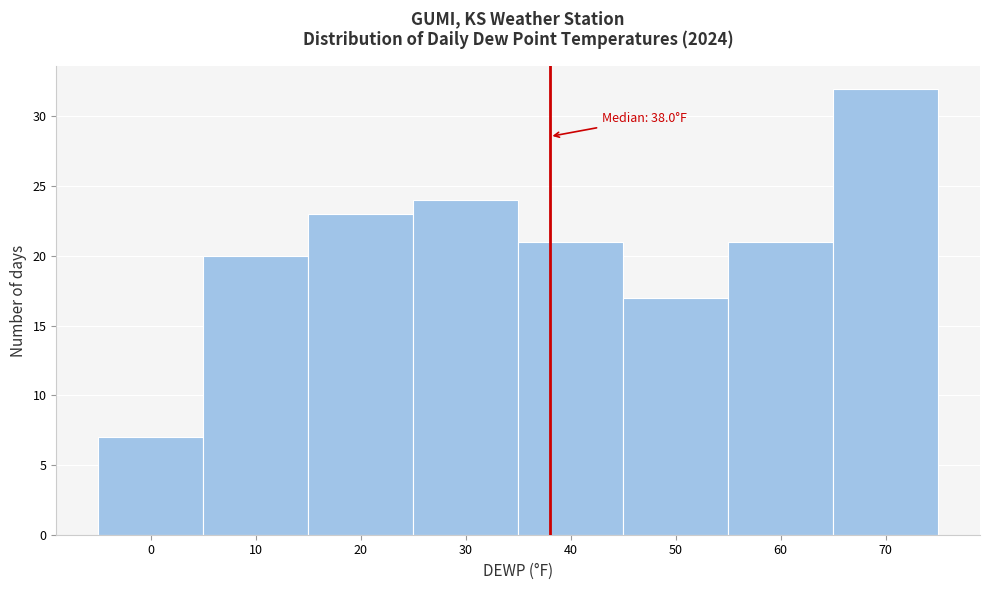

Which range on the x-axis has the tallest bar?

65 to 75